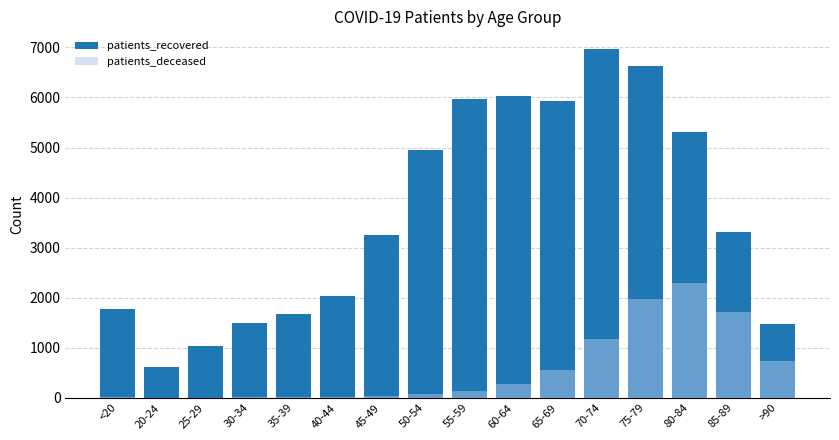

What is the average value of the patients_deceased series?

563